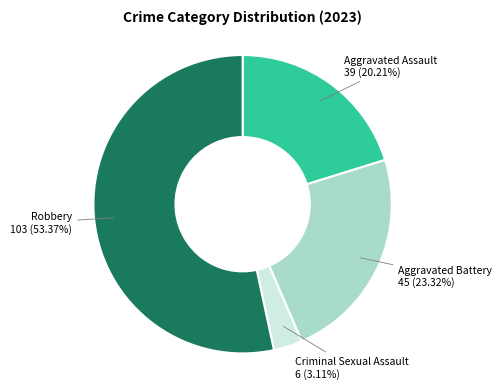

Does any single category account for the majority?

Yes